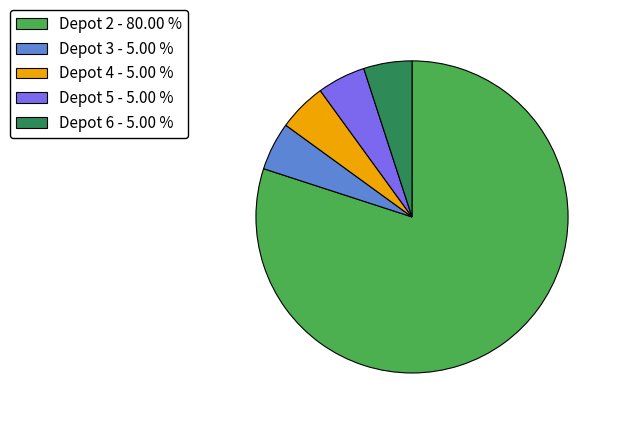

How many slices are in this pie chart?

5